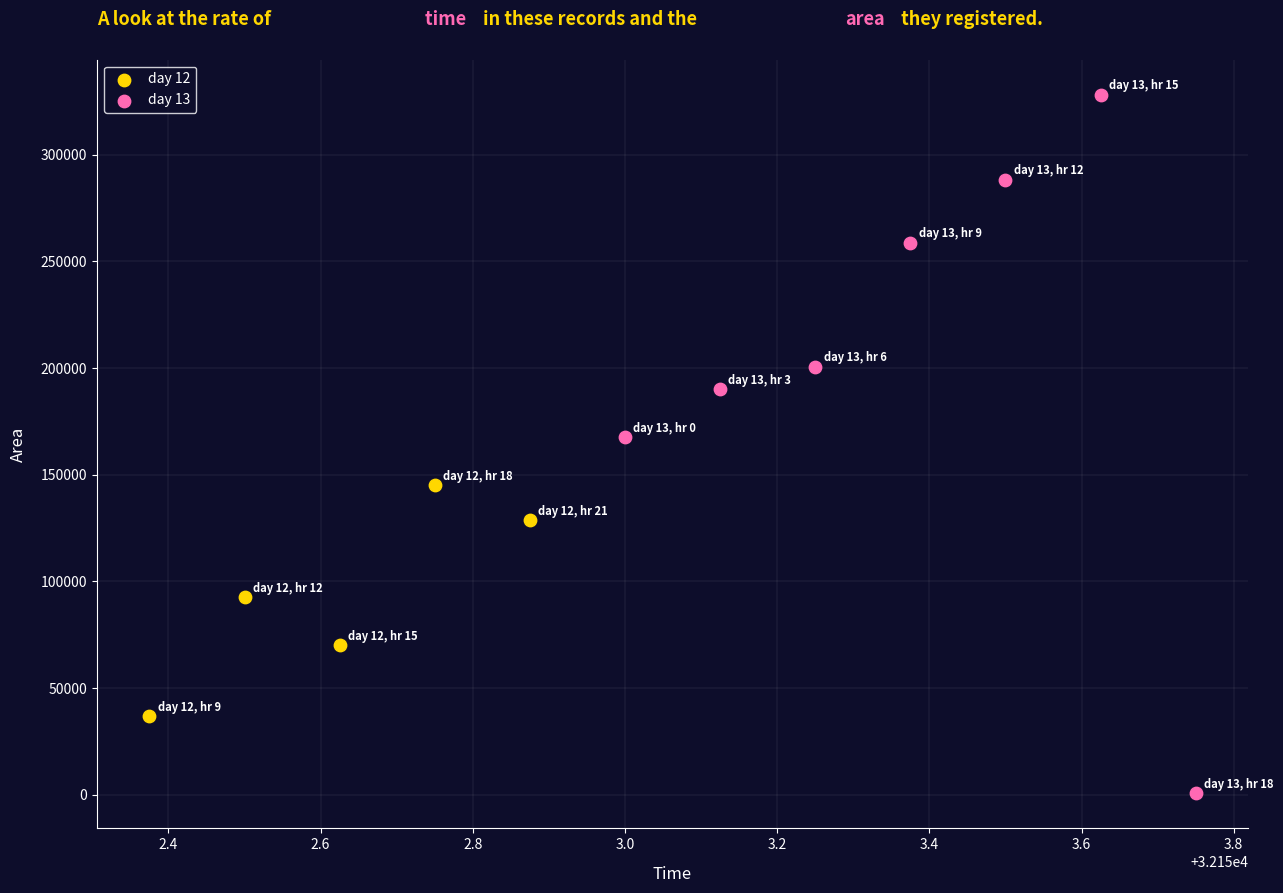

What are all the series names shown in the legend?

day 12, day 13